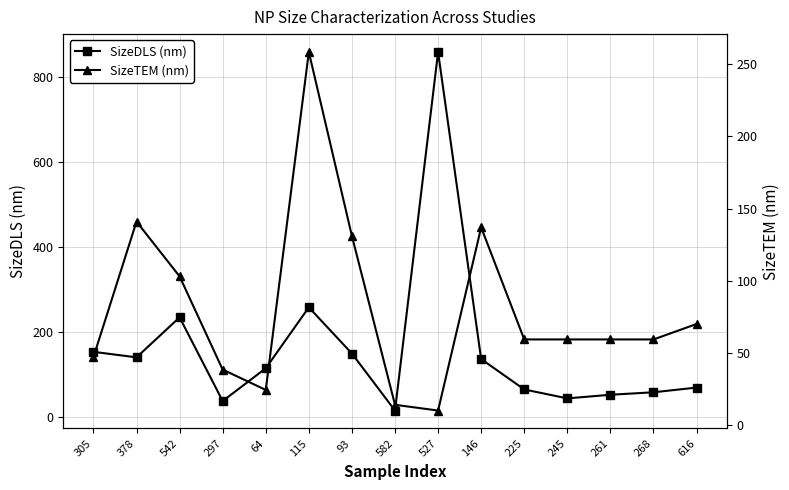

What is the value of the SizeTEM (nm) point at the 2nd from the left?

141.0